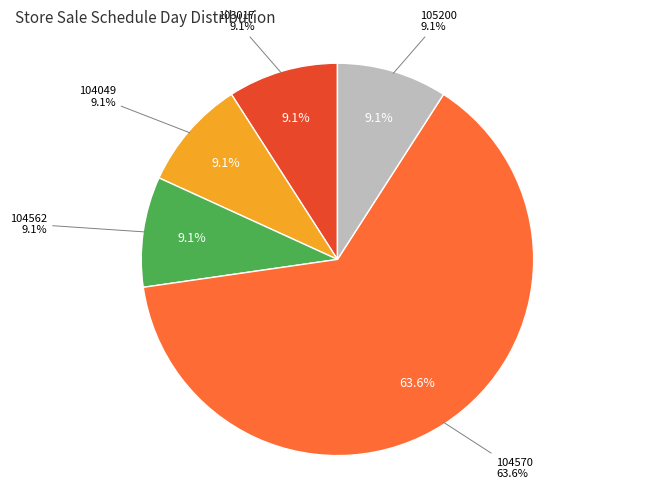

What is the change in value from 104049 to 104570?

+6